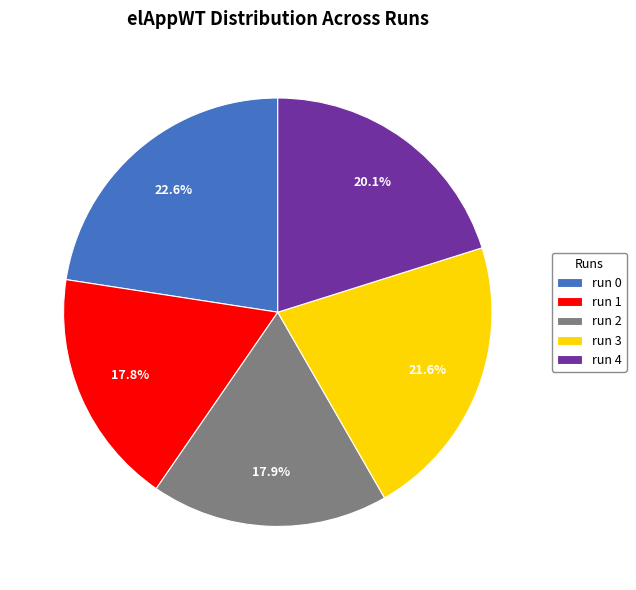

To the nearest percent, what percentage of the pie is run 4?

20%